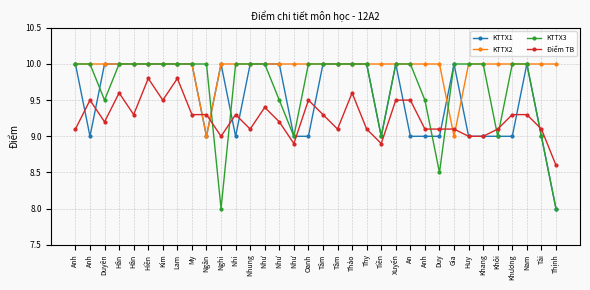

Rank the series by their average value, from lowest to highest.

Điểm TB, KTTX1, KTTX3, KTTX2